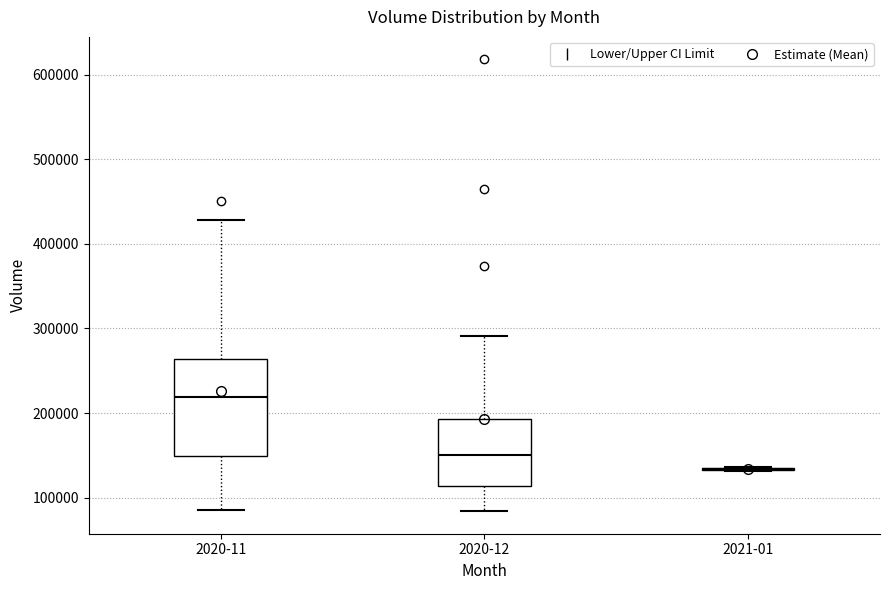

Reading left to right, read every box against the y-axis: the position of its median line, the range the box covers, and the ends of its whiskers. The values are not printed on the chart, so give them approximately, as read against the axis.

2020-11: median 220000, box 150000 to 260000, whiskers 90000 to 430000
2020-12: median 150000, box 110000 to 190000, whiskers 80000 to 290000
2021-01: box collapsed to a line at 130000, whiskers 130000 to 140000